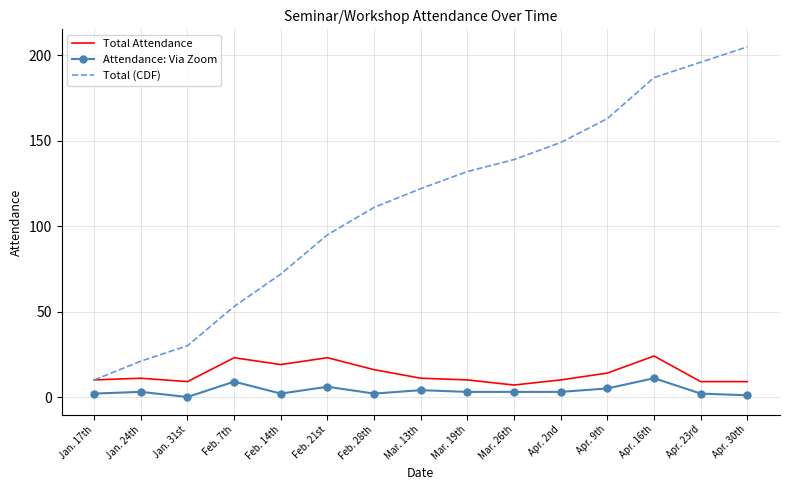

Which category has the highest value in the Total (CDF) series?

Apr. 30th